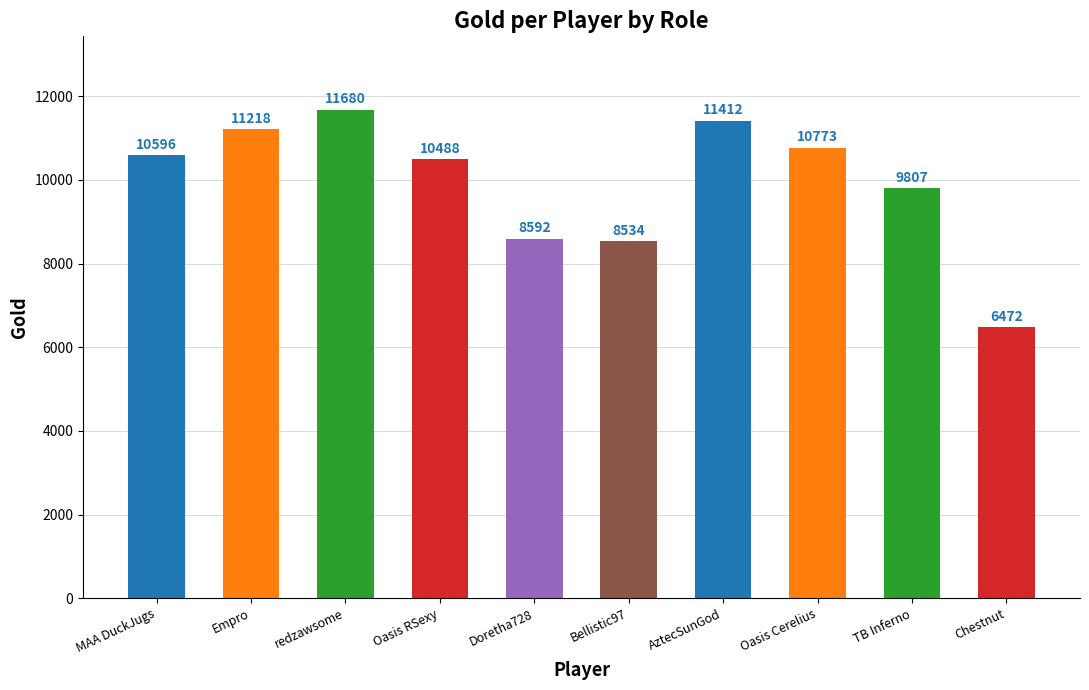

At which label is the value closest to 9076?

Doretha728